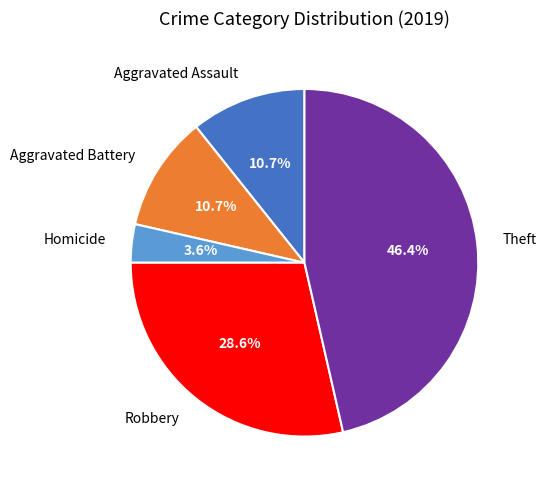

Which slice is the smallest?

Homicide